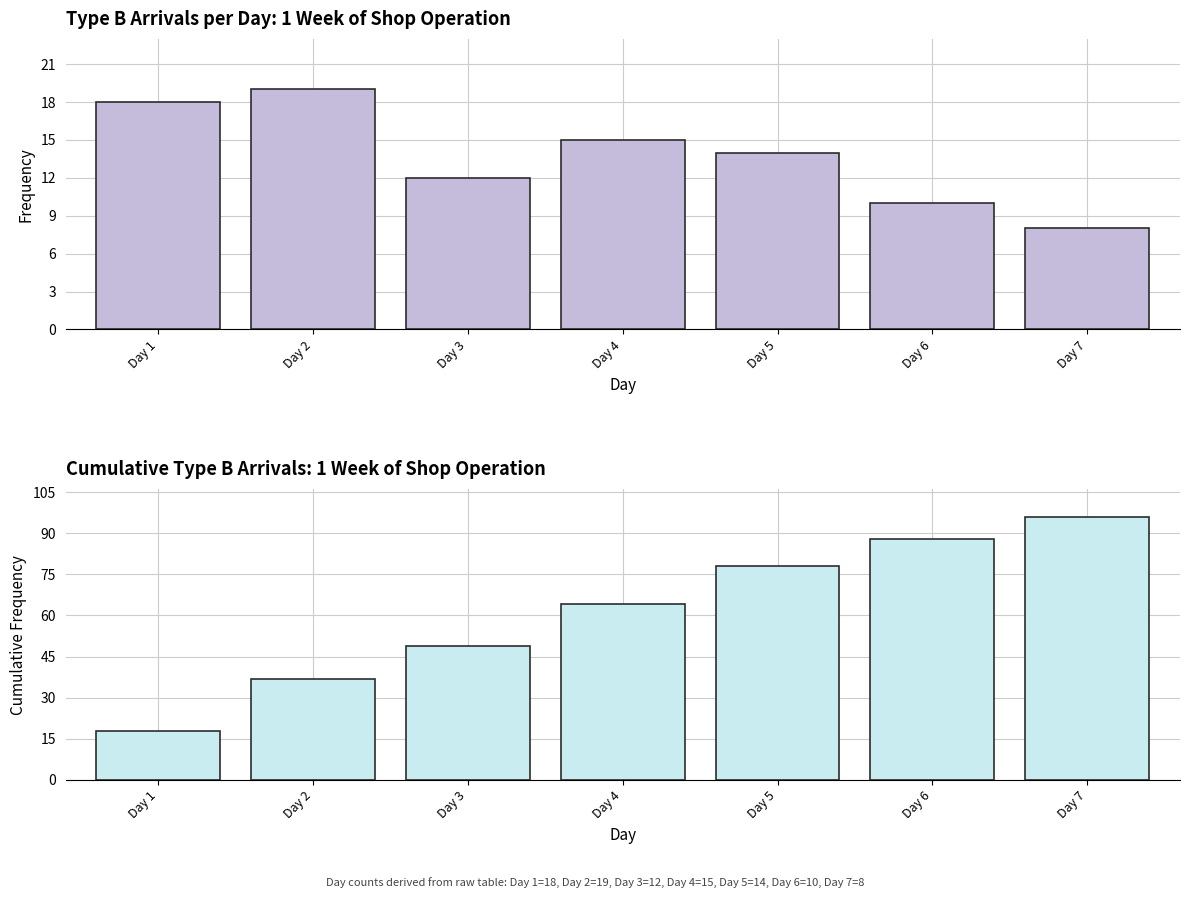

Between Day 4 and Day 6, which series saw the biggest shift?

Cumulative arrivals